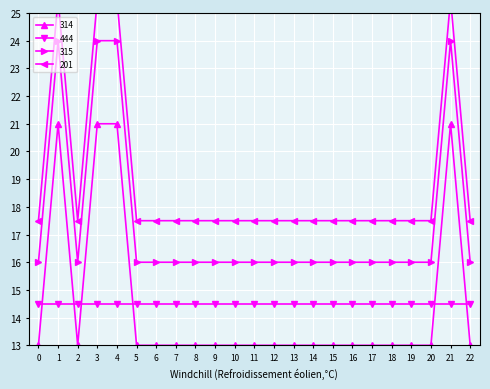

Between which two adjacent categories do 314 and 444 first intersect?

0 and 1